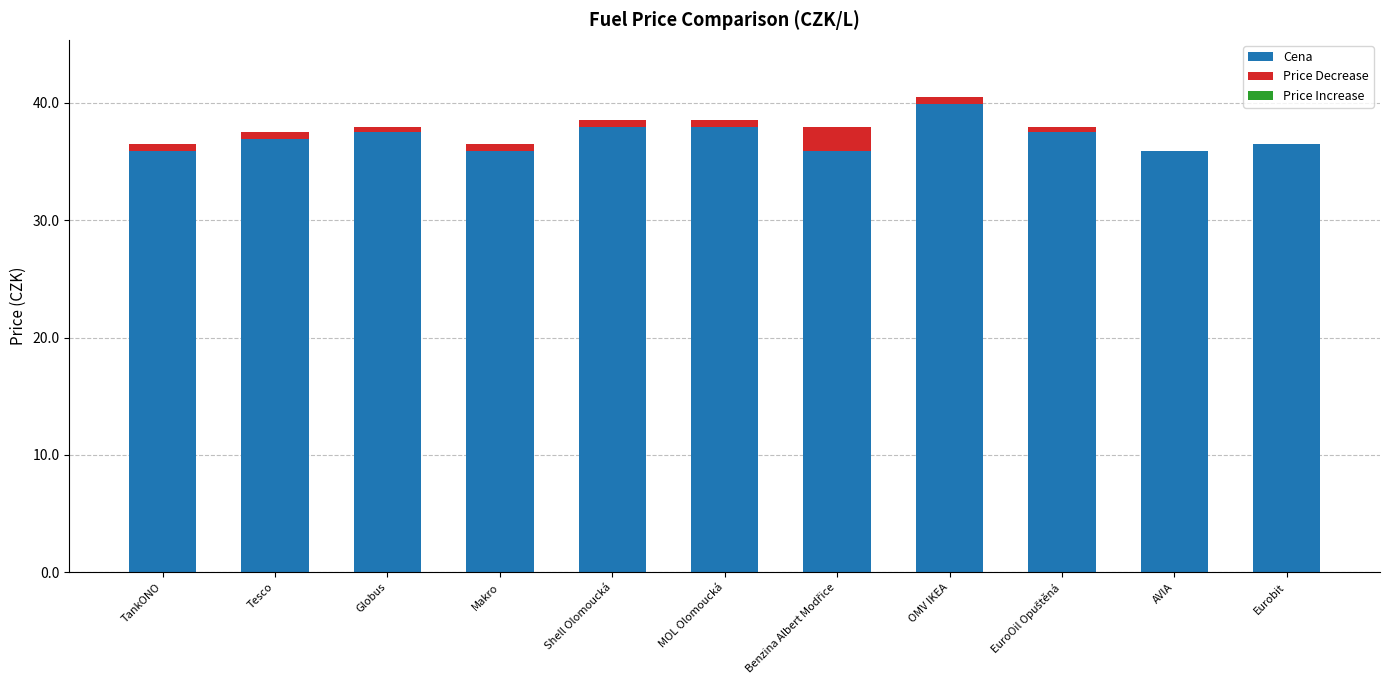

What is the total value across all series at Eurobit?

36.5